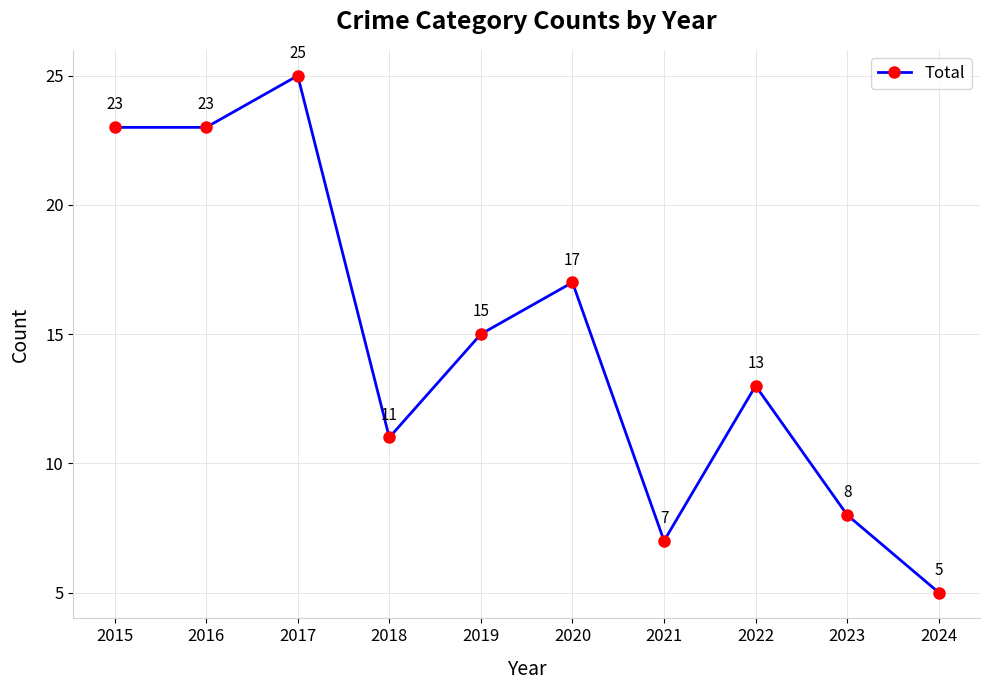

What is the change in value from 2017 to 2020?

-8